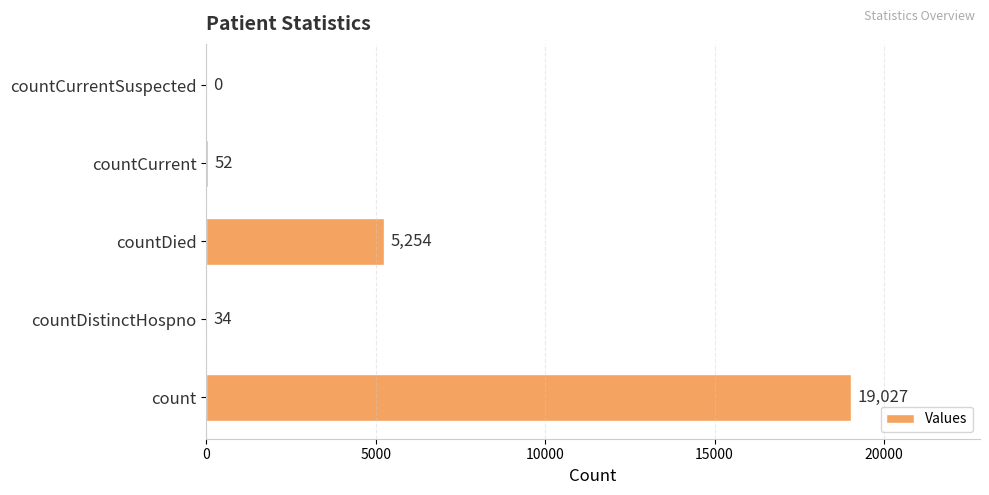

What is the maximum value shown in the chart?

19027